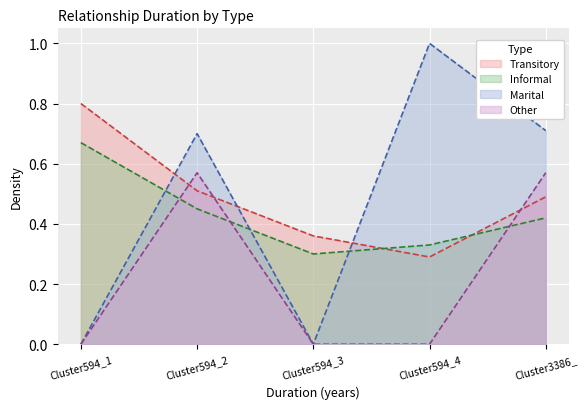

Which series has the largest range (max minus min)?

Marital